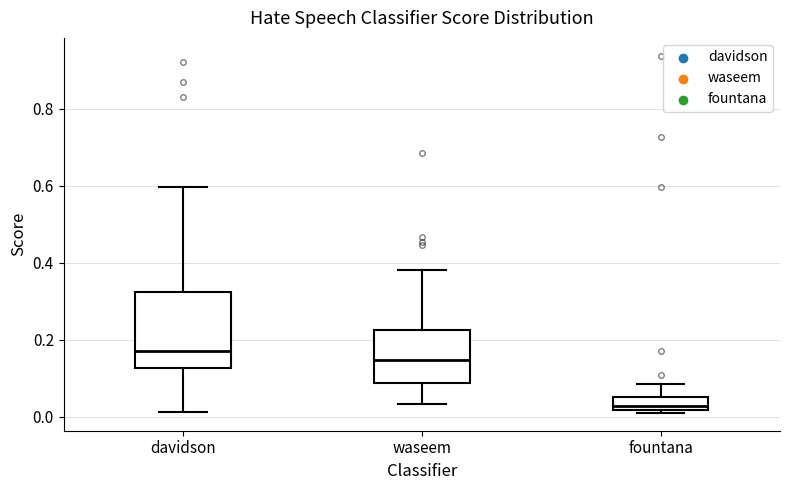

Reading left to right, read every box against the y-axis: the position of its median line, the range the box covers, and the ends of its whiskers. The values are not printed on the chart, so give them approximately, as read against the axis.

davidson: median 0.18, box 0.12 to 0.32, whiskers 0.02 to 0.60
waseem: median 0.14, box 0.08 to 0.22, whiskers 0.04 to 0.38
fountana: median 0.02 (just above the box's lower edge), box 0.02 to 0.06, whiskers 0.00 to 0.08